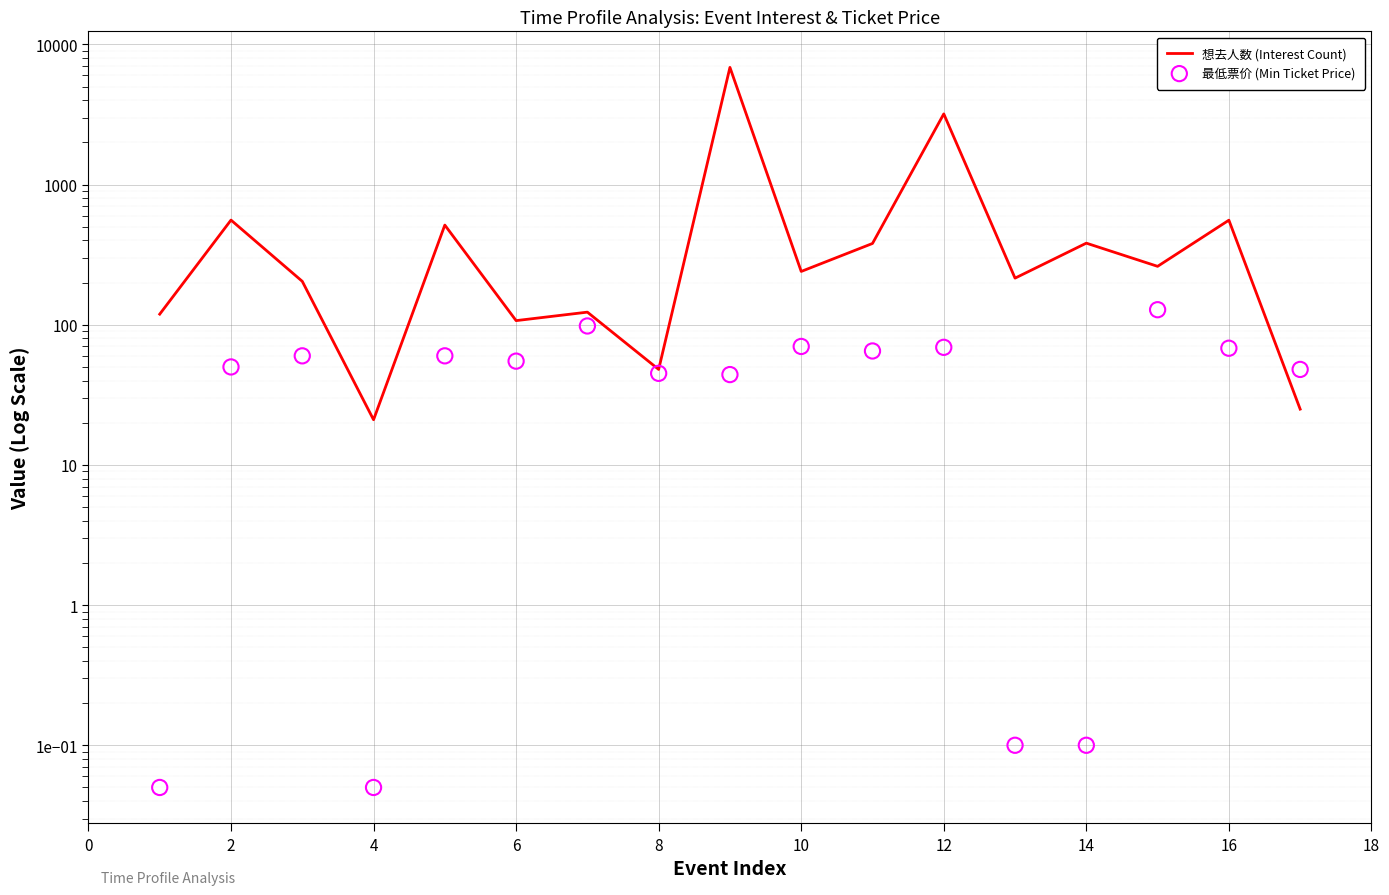

At how many categories does at least one series exceed 1672?

2